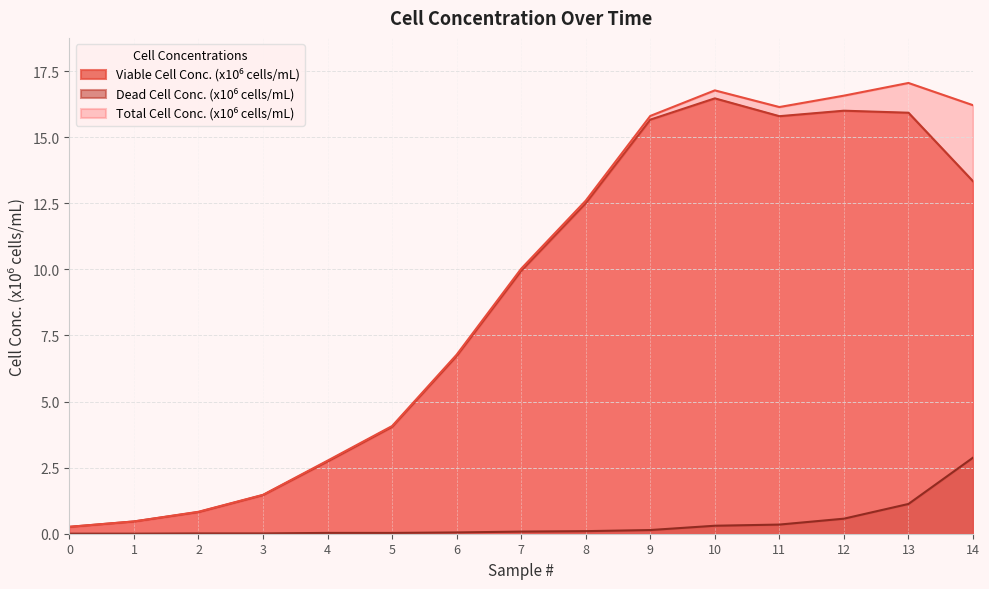

Is it true that Dead Cell Conc. (x10⁶ cells/mL) equals 0.0 at 5?

True